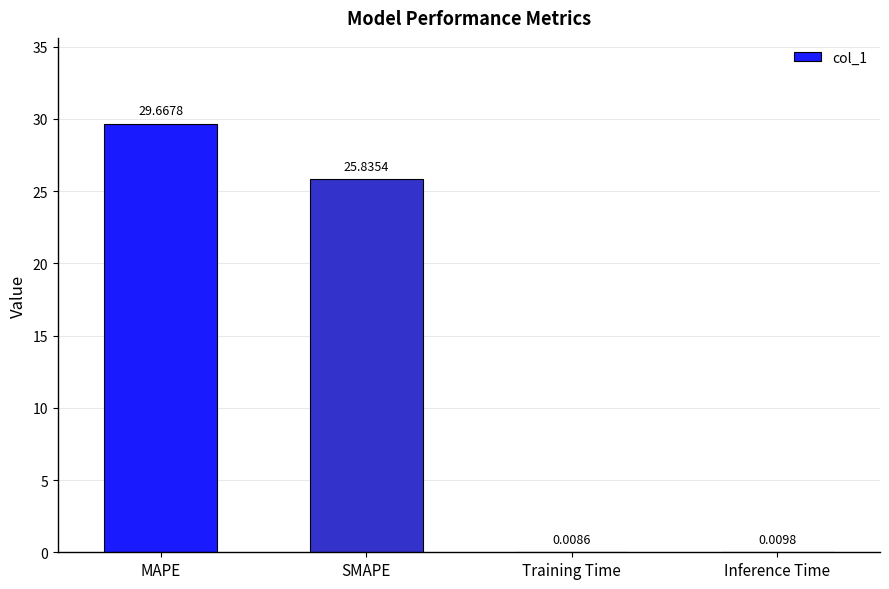

Where is the data nearest to the value 14?

SMAPE